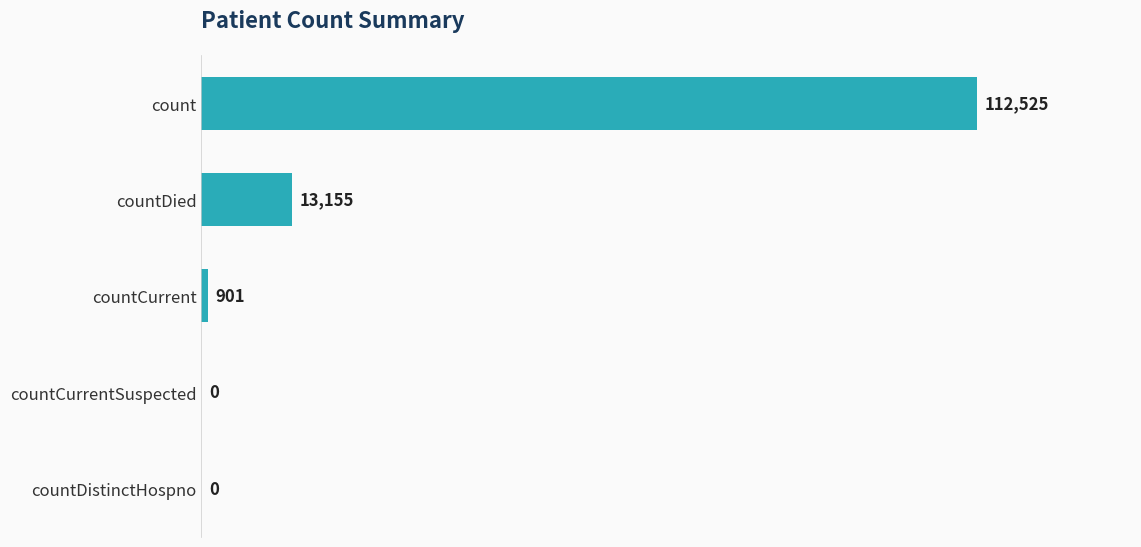

What is the change in value from countCurrentSuspected to countDied?

+13155